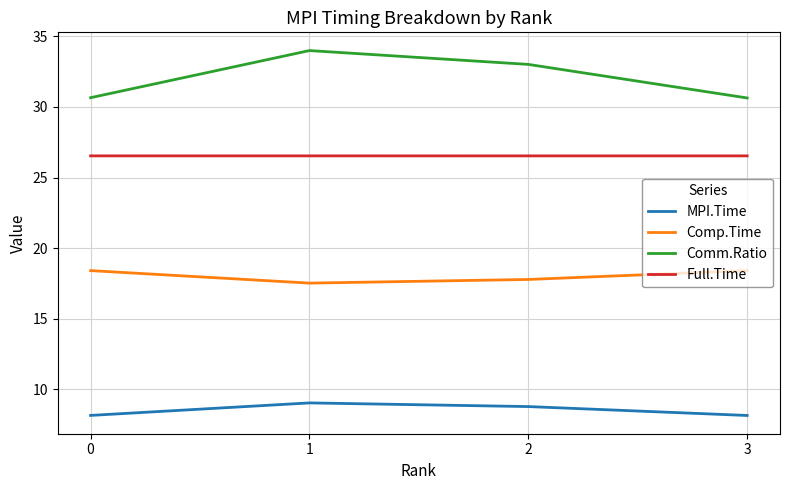

The value of Full.Time at 2 is 42.1. True or false?

False